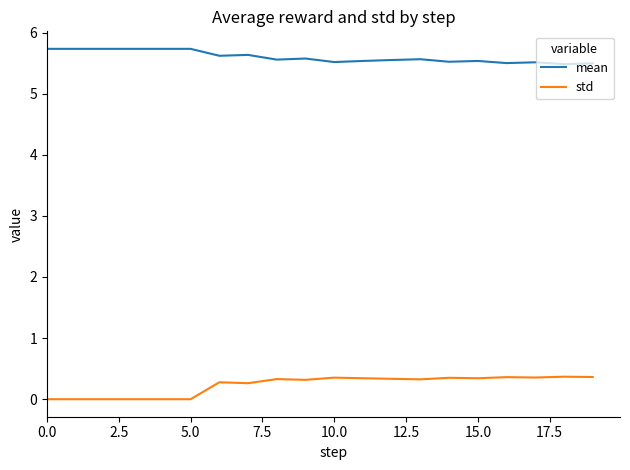

True or false: mean and std intersect in this chart.

False